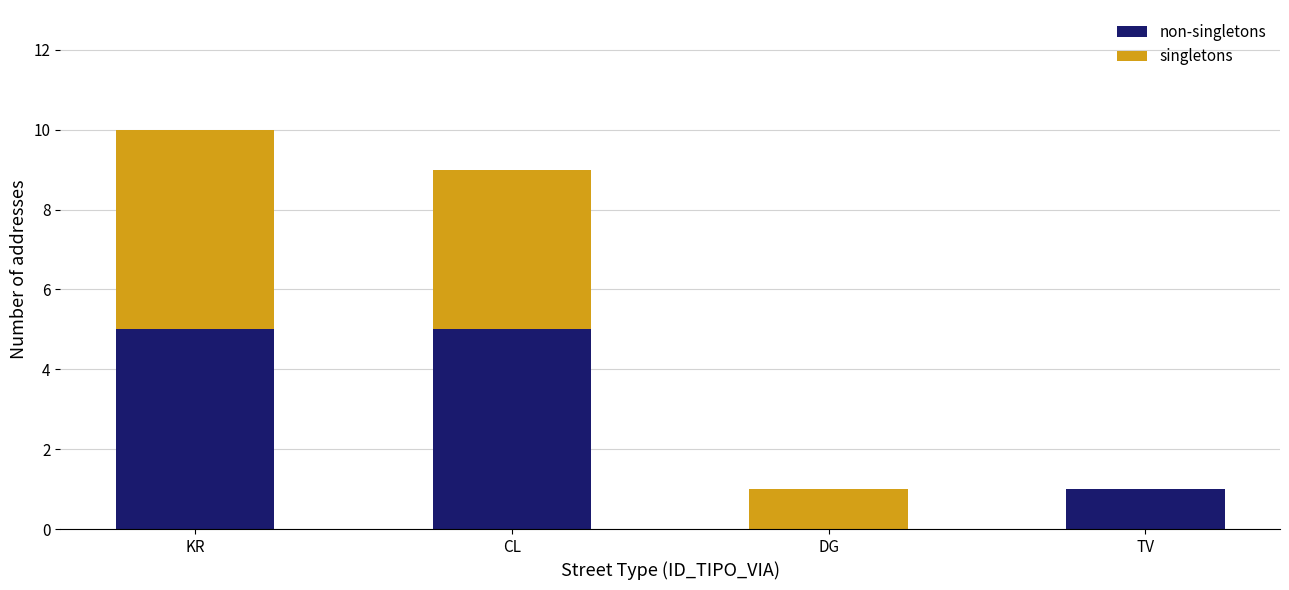

What is the total value across all series at KR?

10